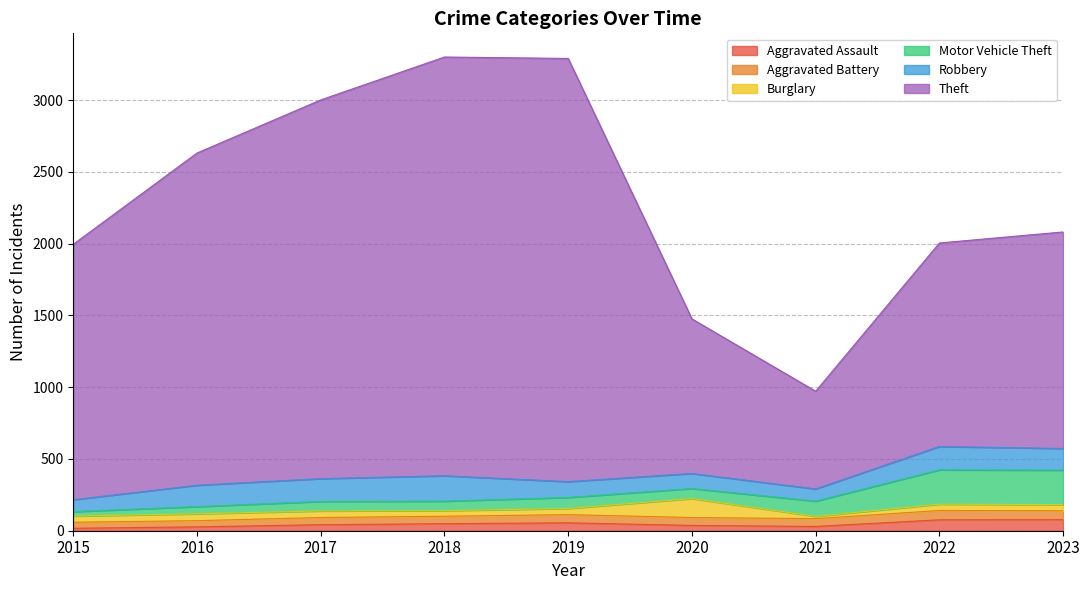

What is the average value of the Motor Vehicle Theft series?

105